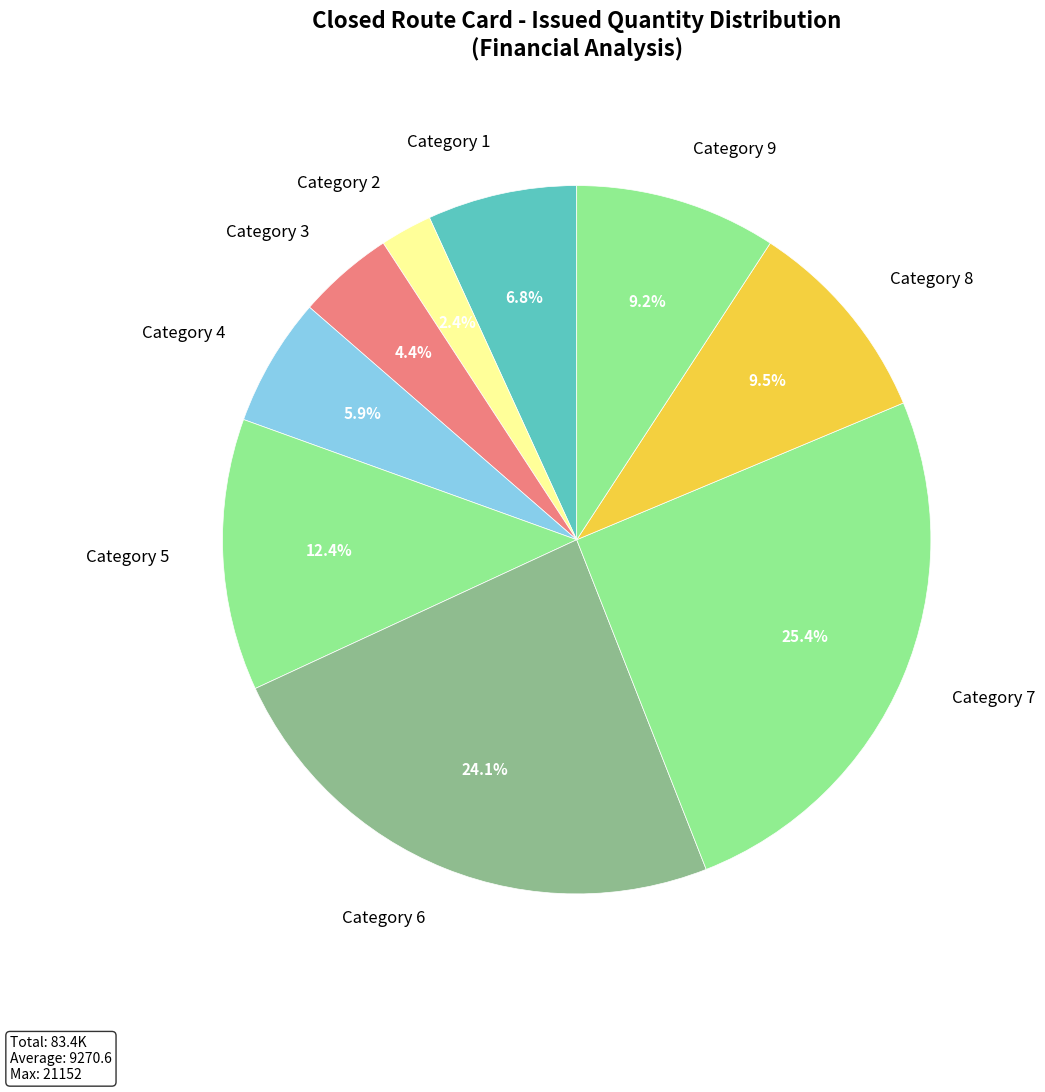

Does any single category account for the majority?

No